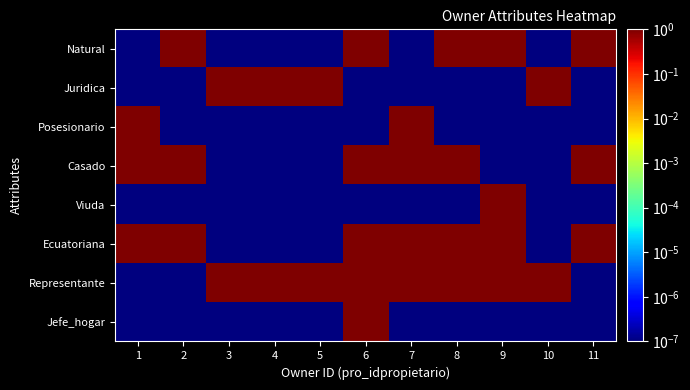

At how many categories does at least one series exceed 0?

11